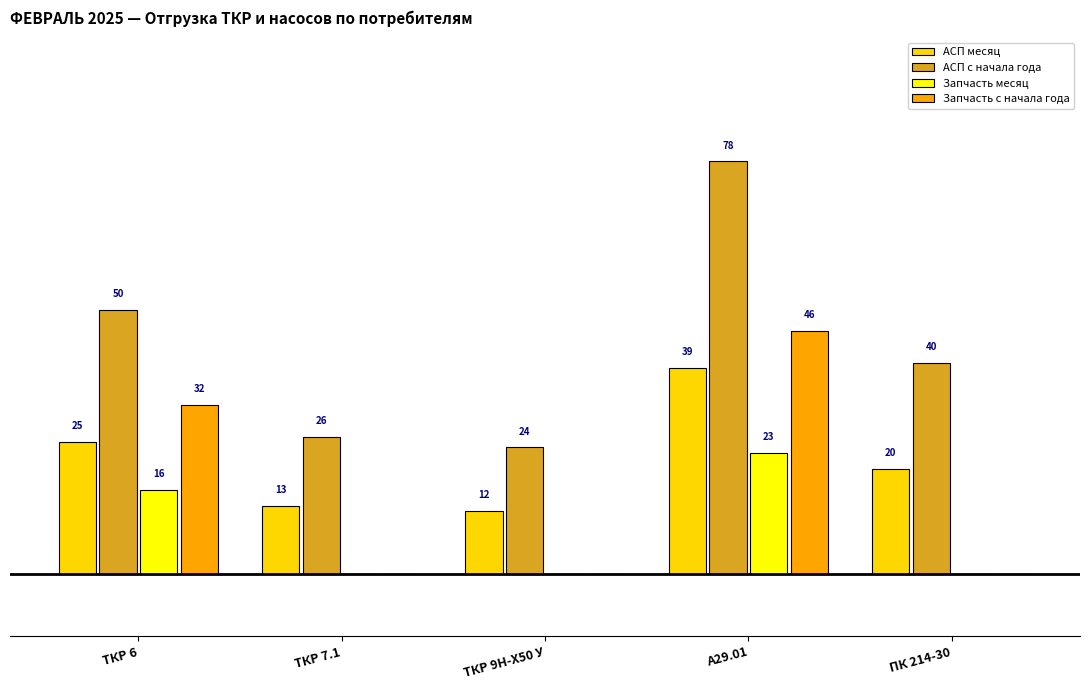

Which series changed the most between А29.01 and ПК 214-30?

Запчасть с начала года